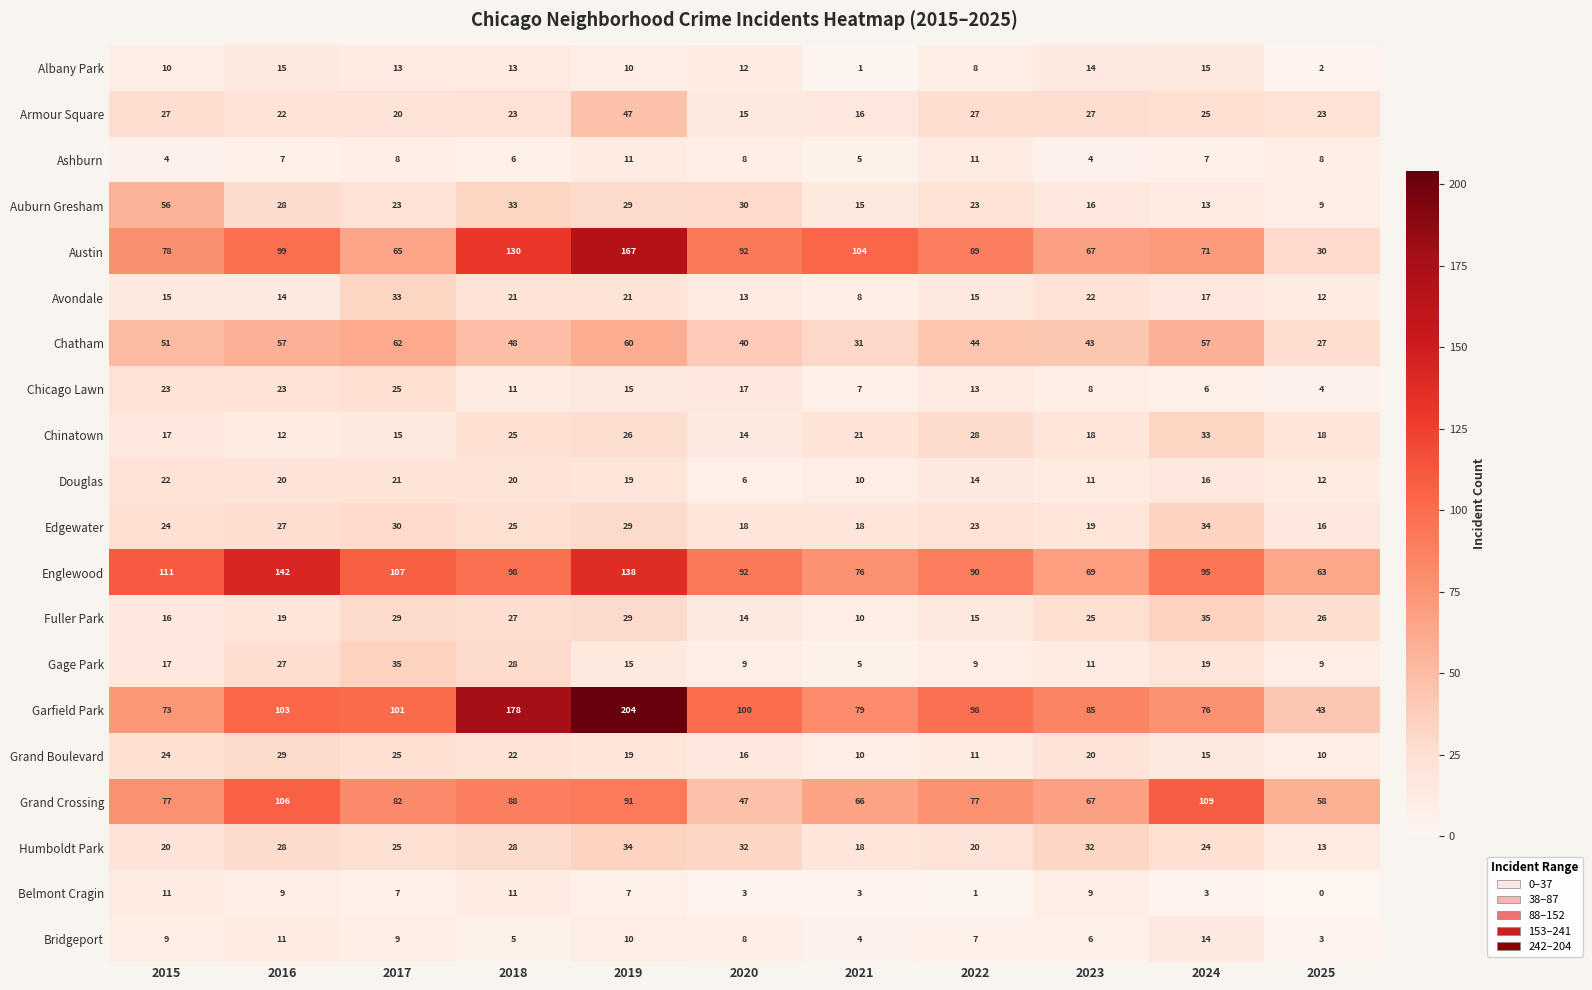

Is it true that Gage Park equals 9 at 2025?

True